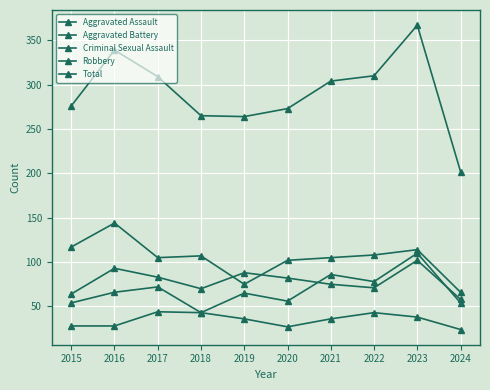

How many lines are shown in the chart?

5